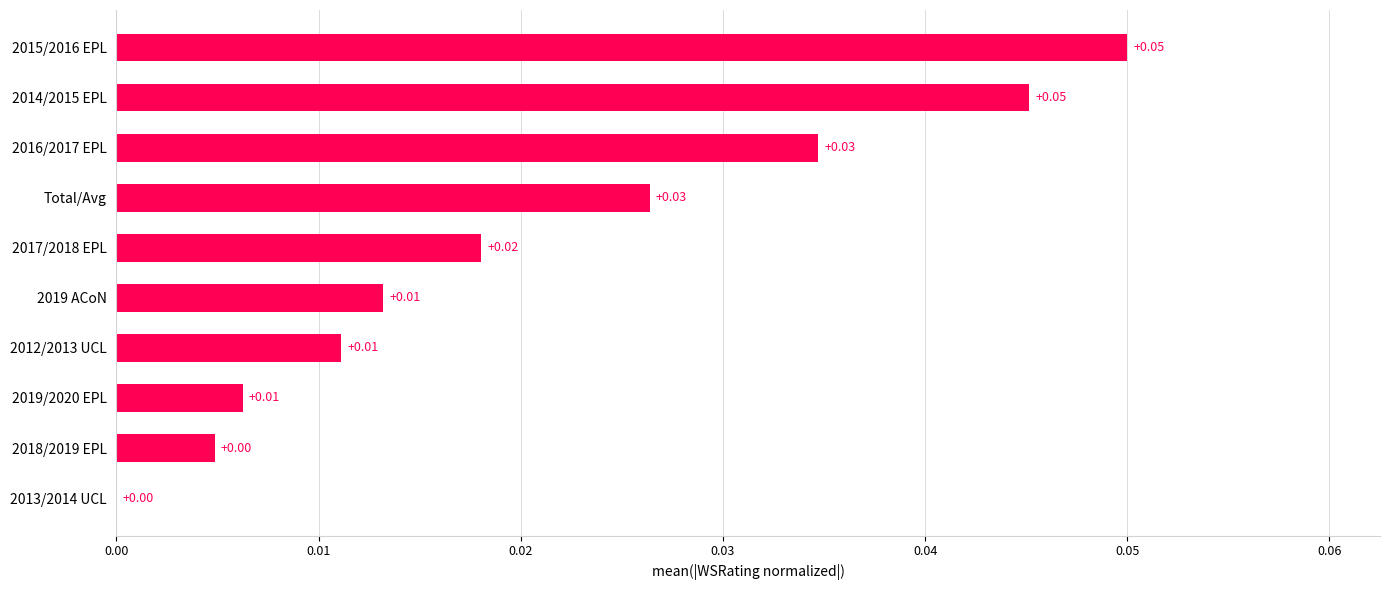

Which has a higher value, 2013/2014 UCL or 2014/2015 EPL?

2014/2015 EPL